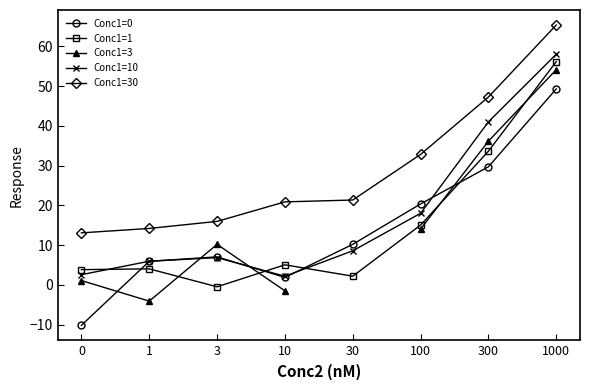

True or false: Conc1=1 has more than 1 points higher than both neighbors.

True